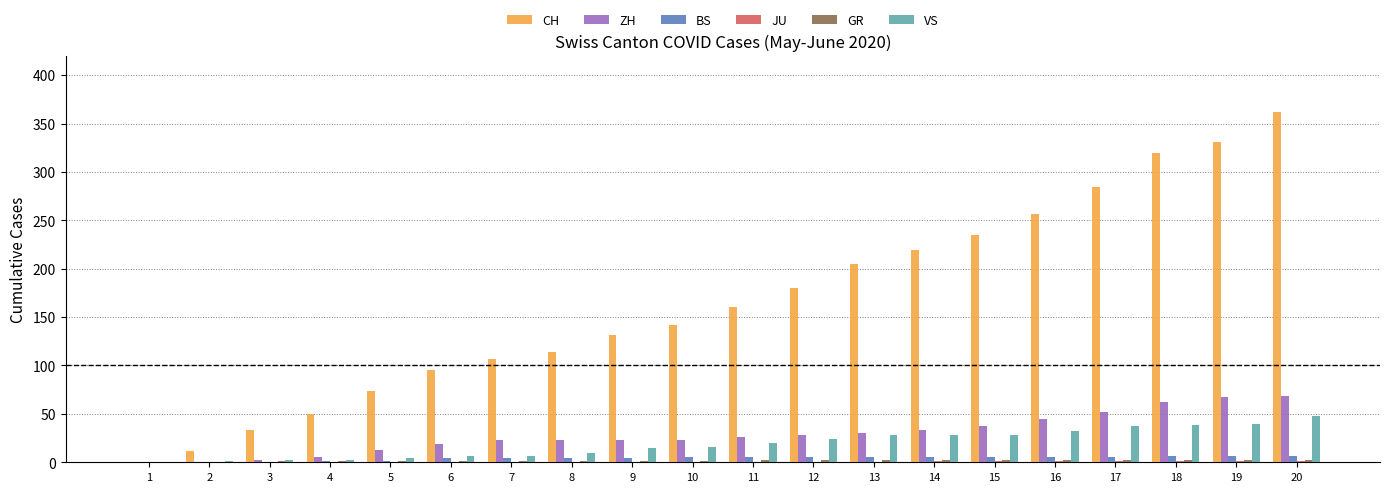

Is it true that VS equals 28 at 13?

True